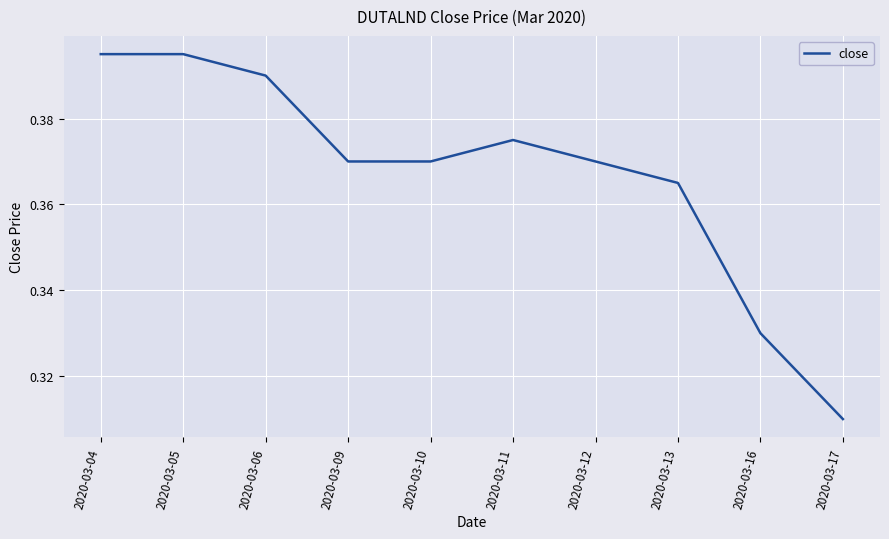

Which has a higher value, 2020-03-13 or 2020-03-05?

2020-03-05